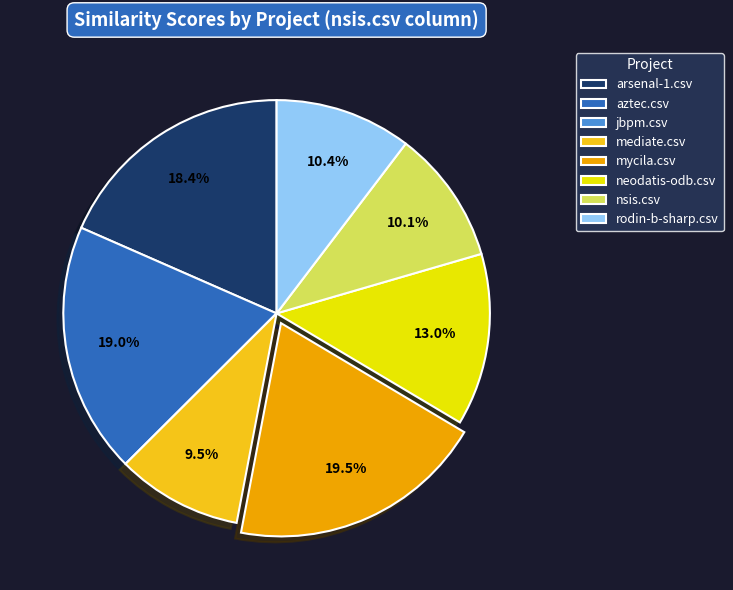

Does any single category account for the majority?

No